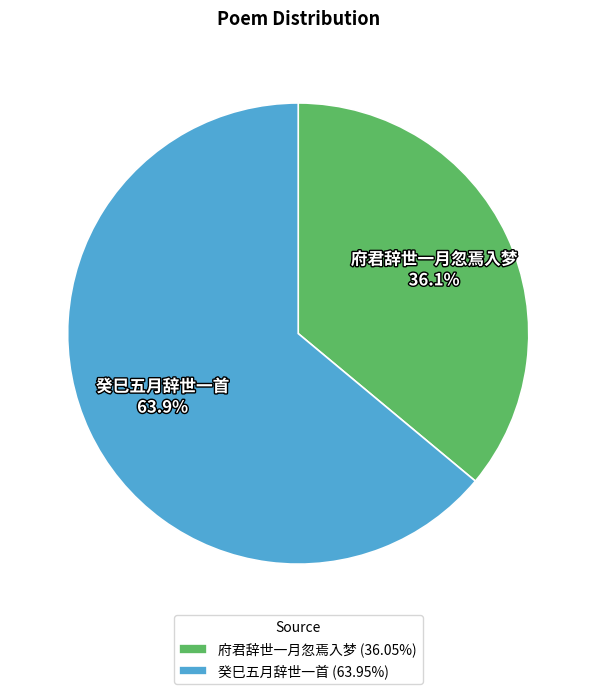

What is the largest slice in the pie chart?

癸巳五月辞世一首